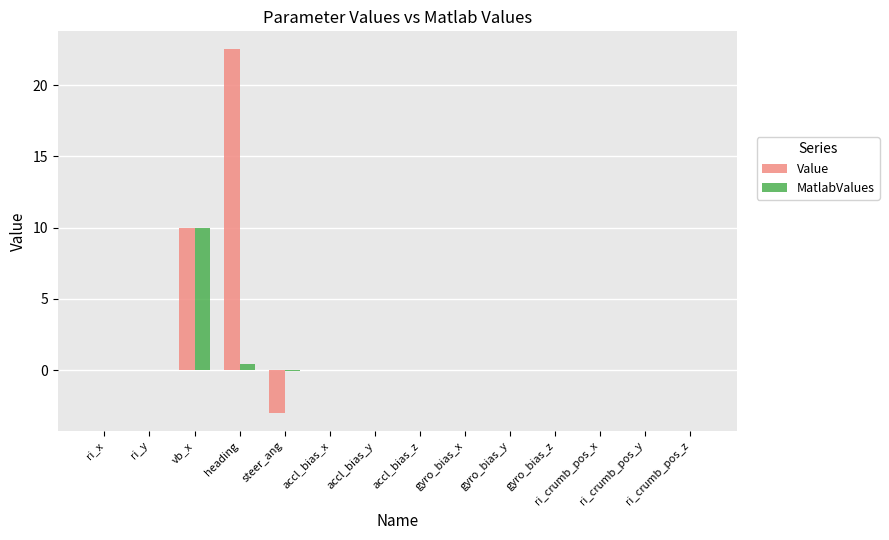

Which series has the largest total across all categories?

Value